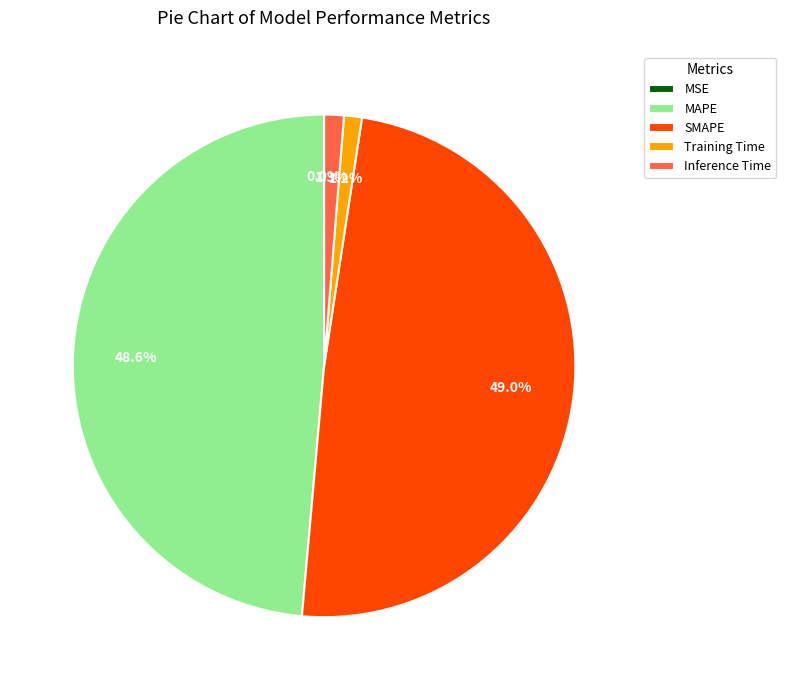

Does MAPE represent more than half of the total?

No